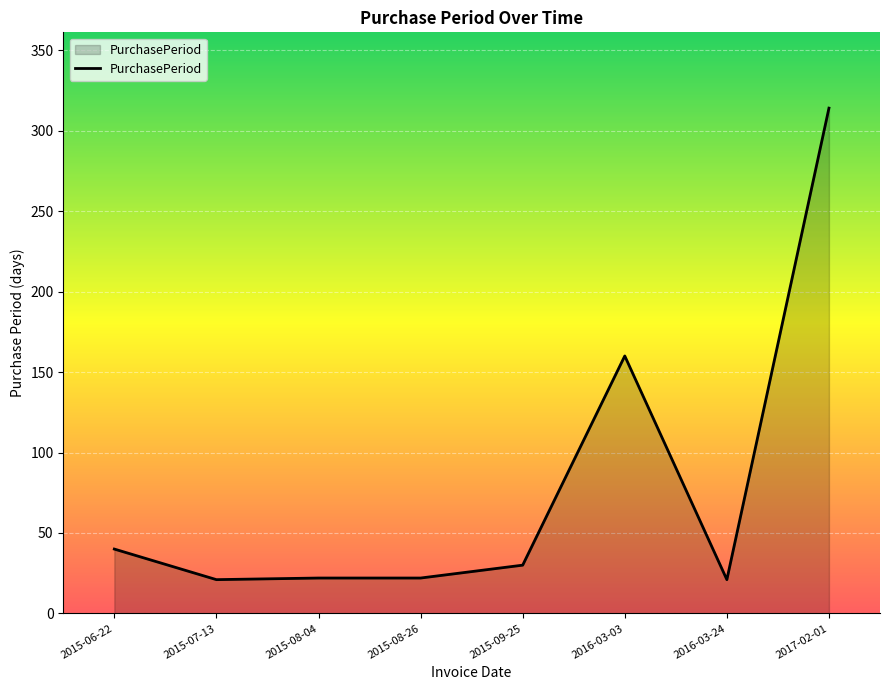

What is the change in value from 2016-03-24 to 2017-02-01?

+293